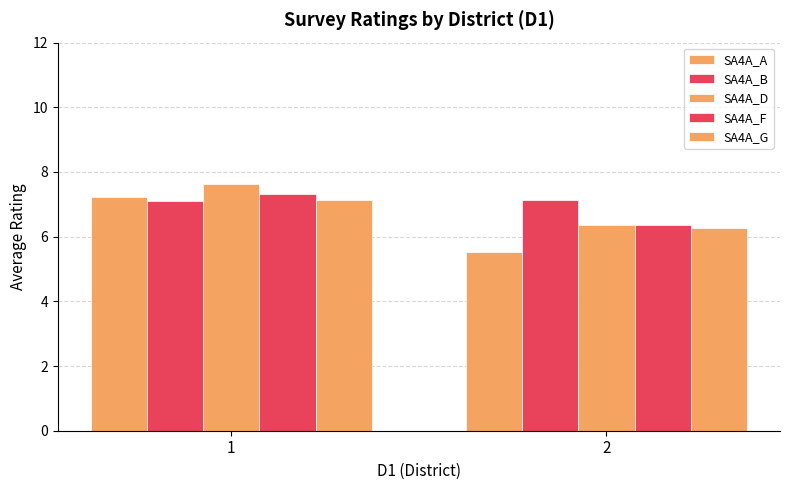

Does the chart contain stacked bars?

No